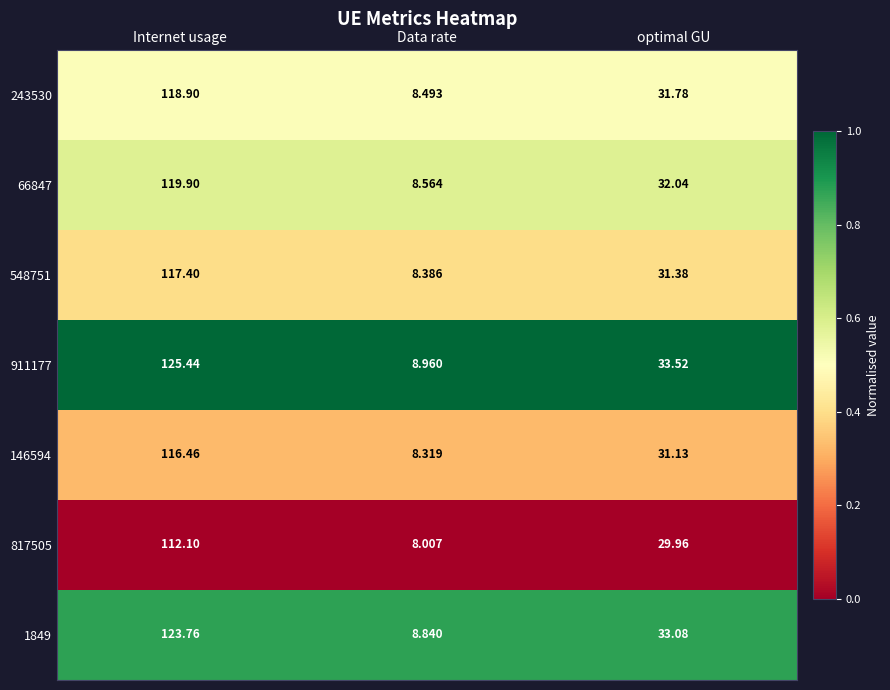

Count the number of categories in the chart.

3